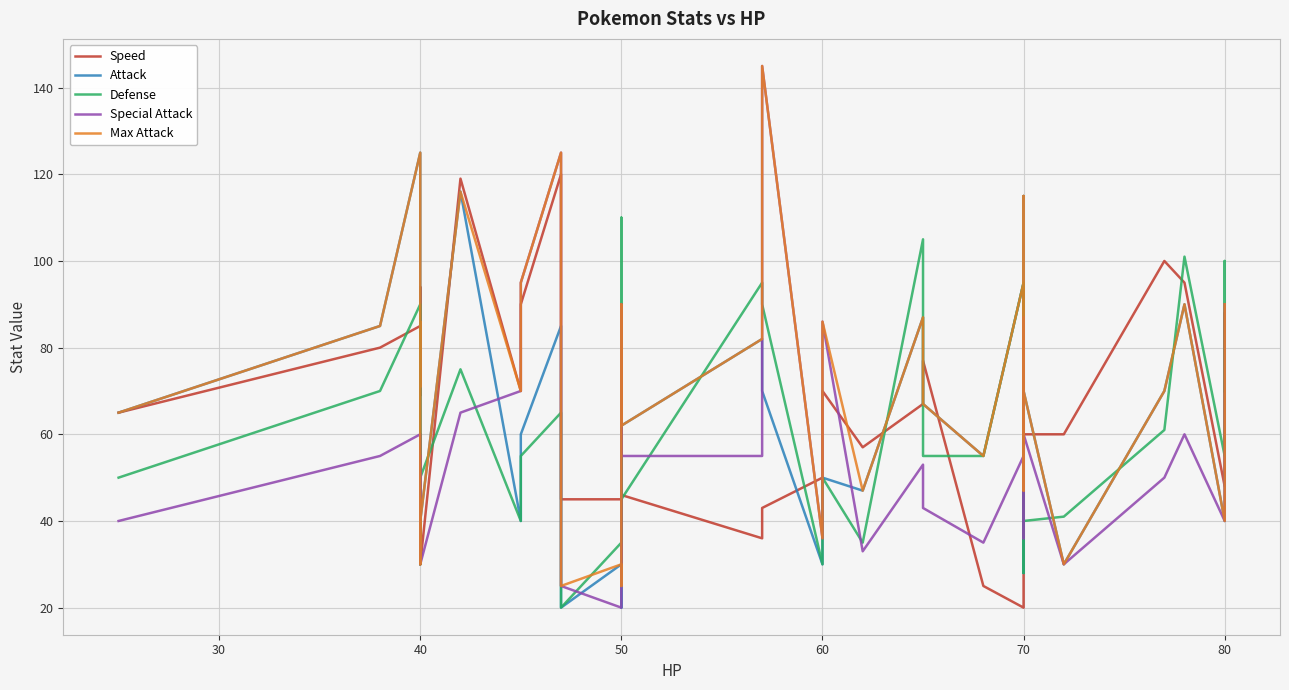

At how many categories does at least one series exceed 41?

39